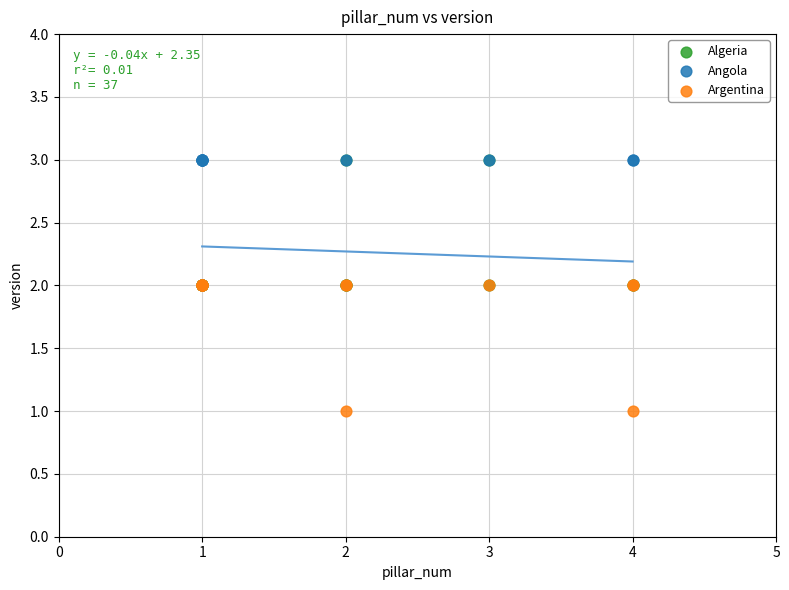

Which series contains the lowest Y value?

Argentina